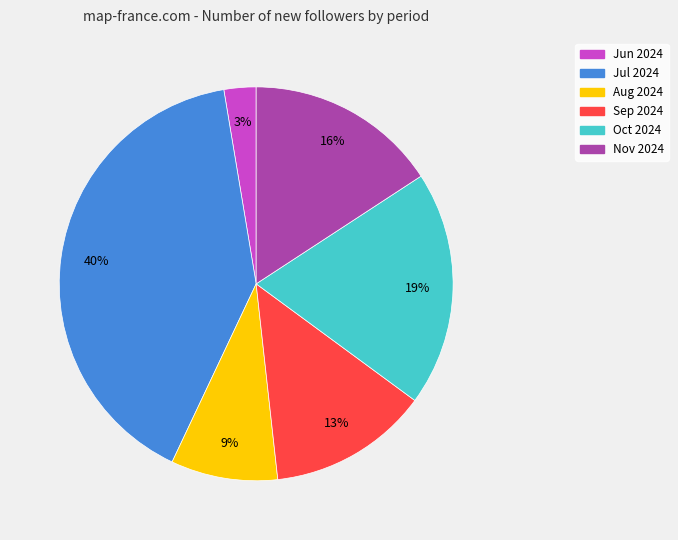

What is the ratio of the value at Aug 2024 to the value at Nov 2024?

0.6